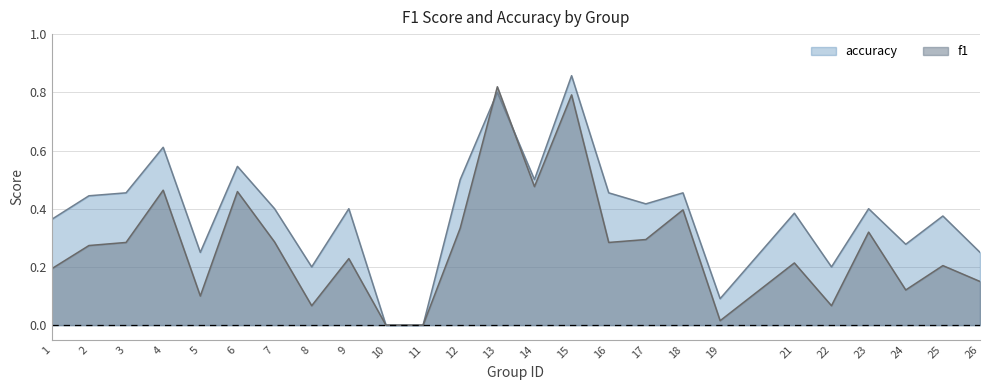

What is the average value of the f1 series?

0.3